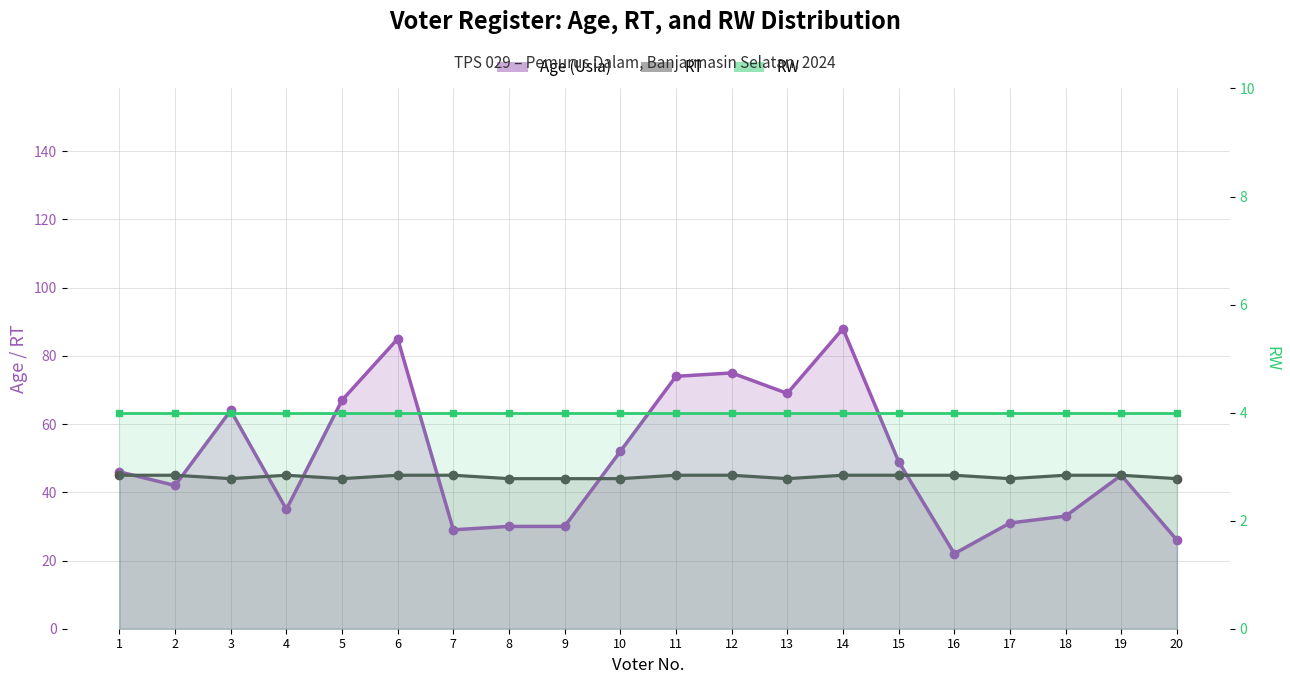

Reading left to right, extract all data points from this chart.

Age (Usia): 1=46	2=42	3=64	4=35	5=67	6=85	7=29	8=30	9=30	10=52	11=74	12=75	13=69	14=88	15=49	16=22	17=31	18=33	19=45	20=26
RT: 1=45	2=45	3=44	4=45	5=44	6=45	7=45	8=44	9=44	10=44	11=45	12=45	13=44	14=45	15=45	16=45	17=44	18=45	19=45	20=44
RW: 1=4	2=4	3=4	4=4	5=4	6=4	7=4	8=4	9=4	10=4	11=4	12=4	13=4	14=4	15=4	16=4	17=4	18=4	19=4	20=4